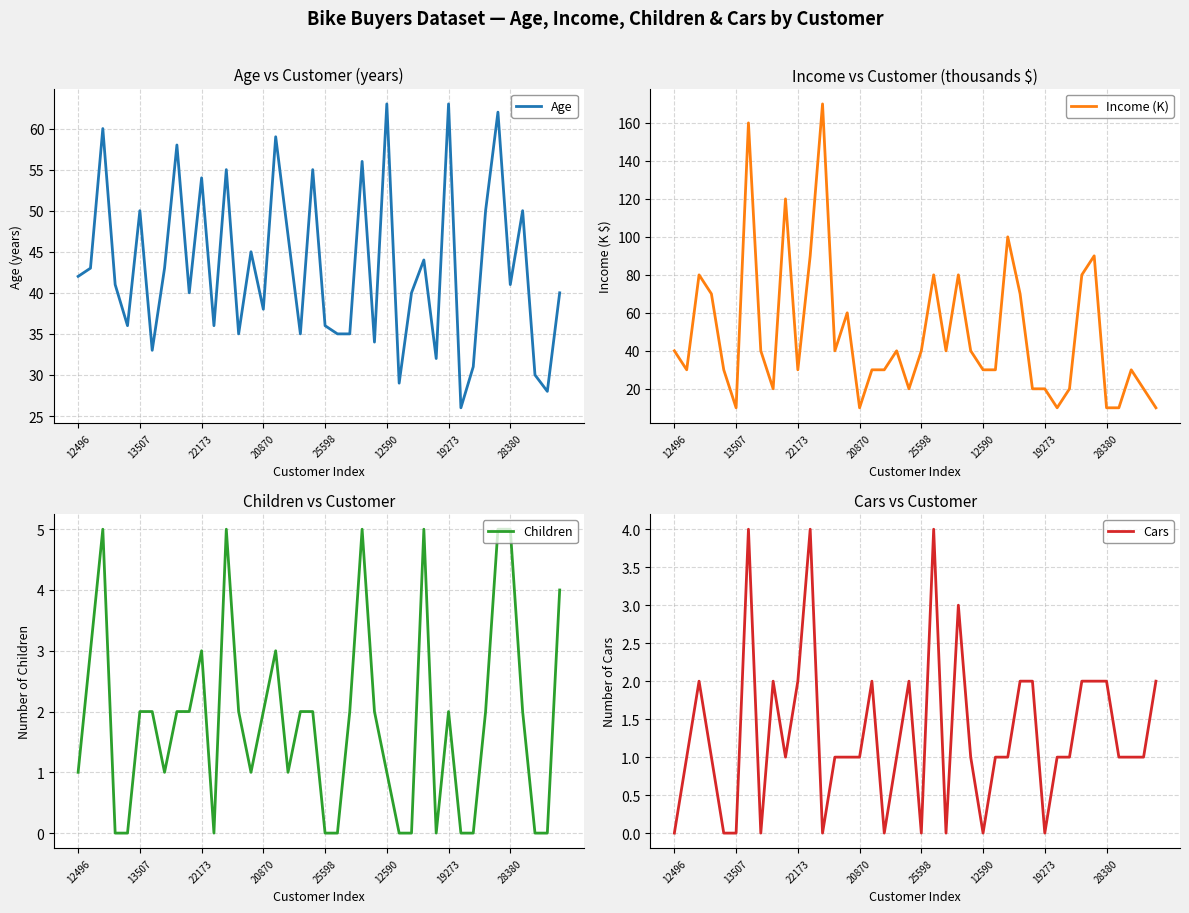

Rank the series by their maximum value, from lowest to highest.

Cars, Children, Age, Income (K)